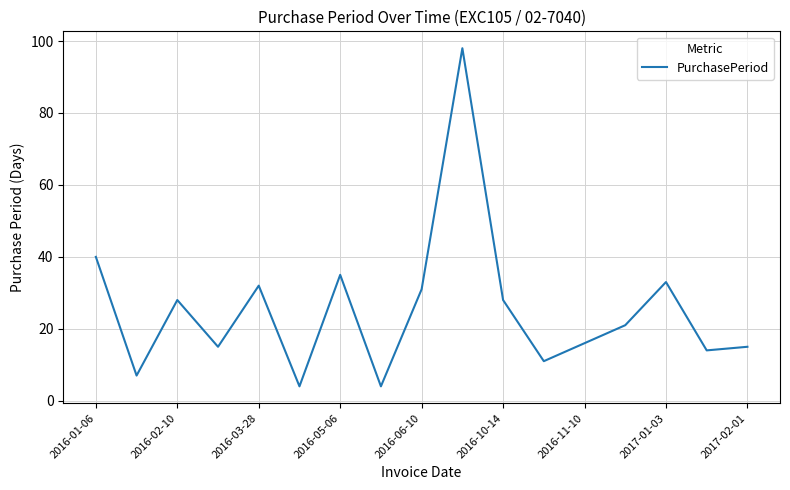

What is the minimum value shown in the chart?

4